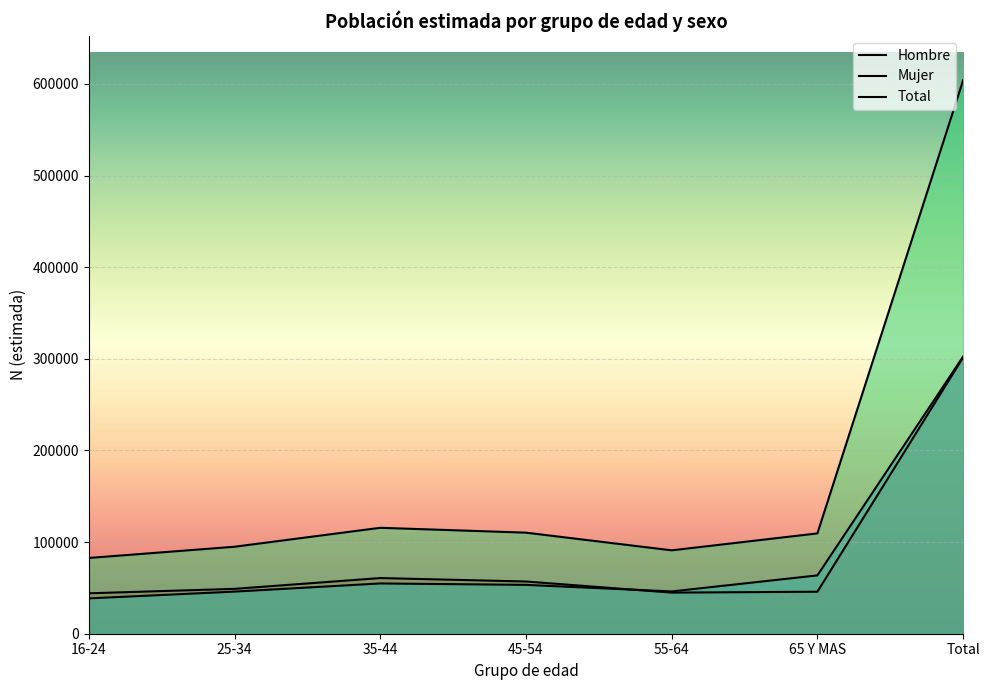

How many interior local valleys does the Total series have?

1